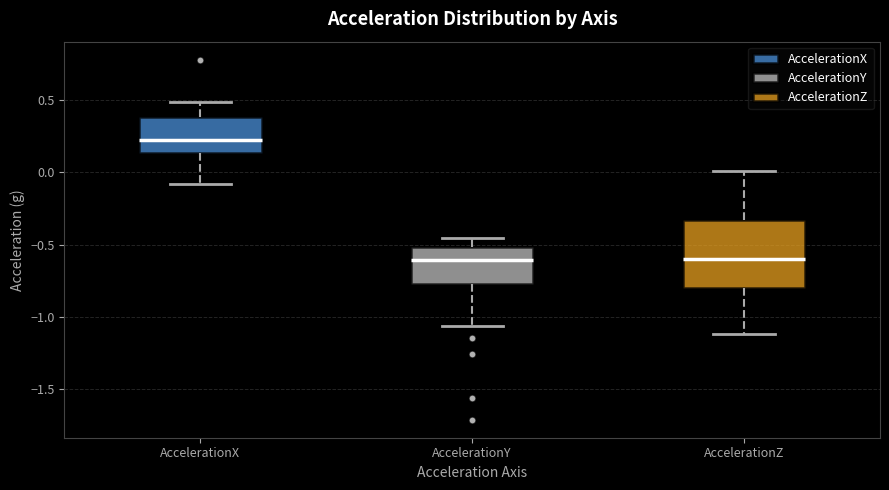

Where does the upper whisker of the box for AccelerationY end on the y-axis? The values are not printed on the chart, so give them approximately, as read against the axis.

-0.45